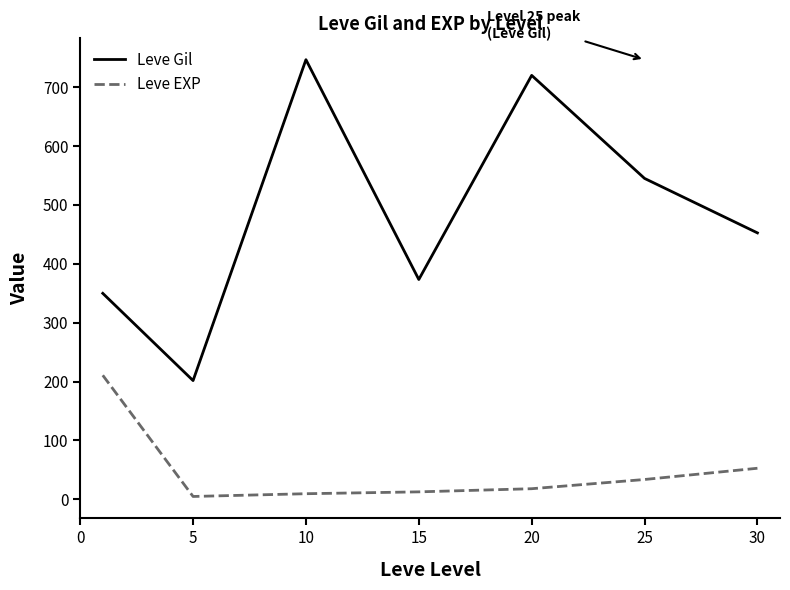

What is the difference between the maximum and minimum values in the Leve EXP series?

205.8